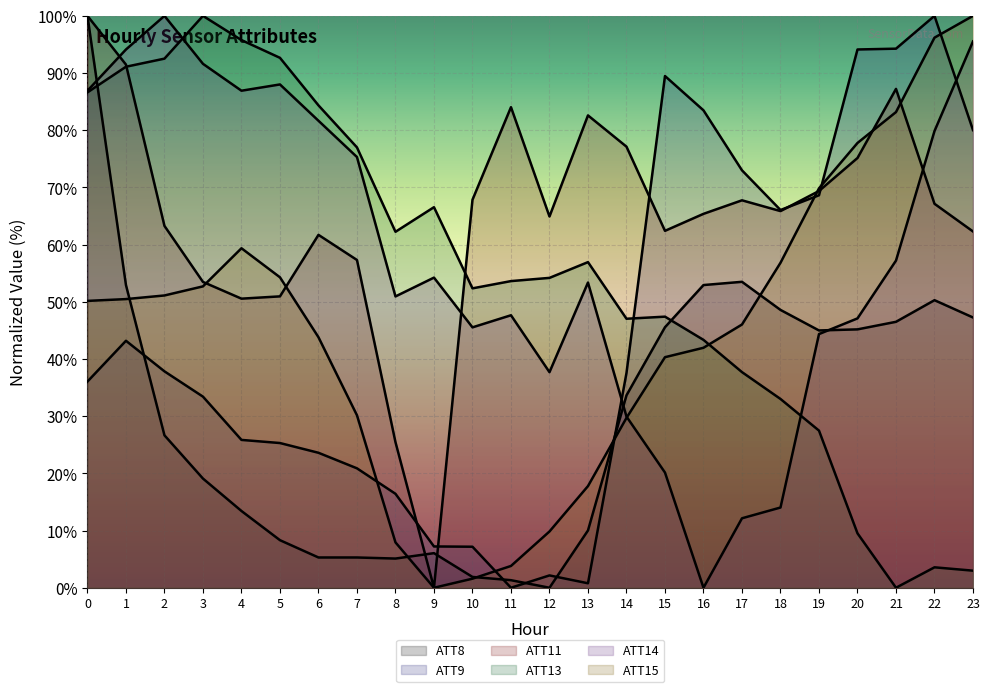

At 0, list the series in order from smallest to largest.

ATT9, ATT15, ATT13, ATT14, ATT8, ATT11